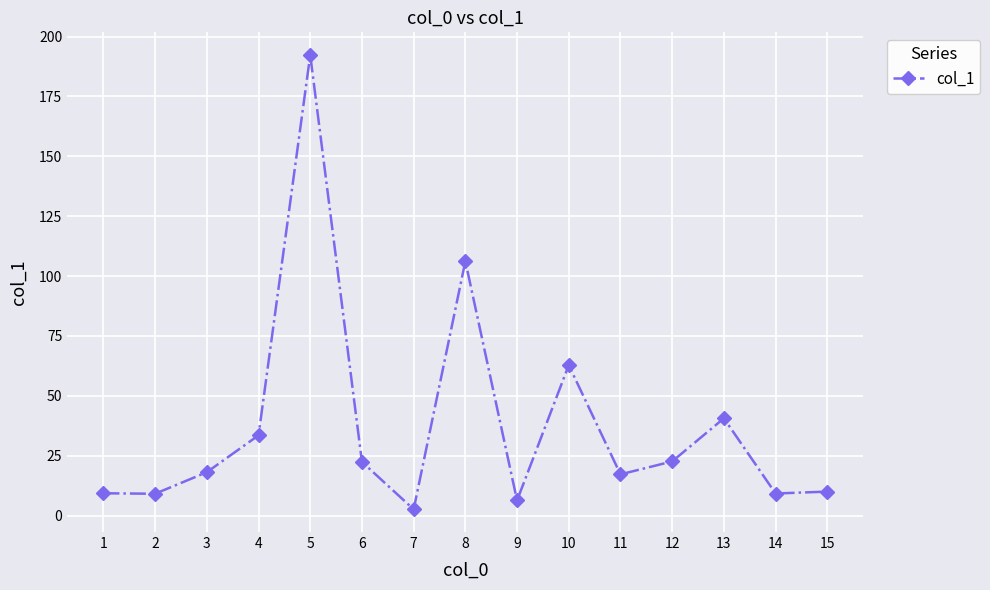

What is the value of the 12th point from the left?

22.6